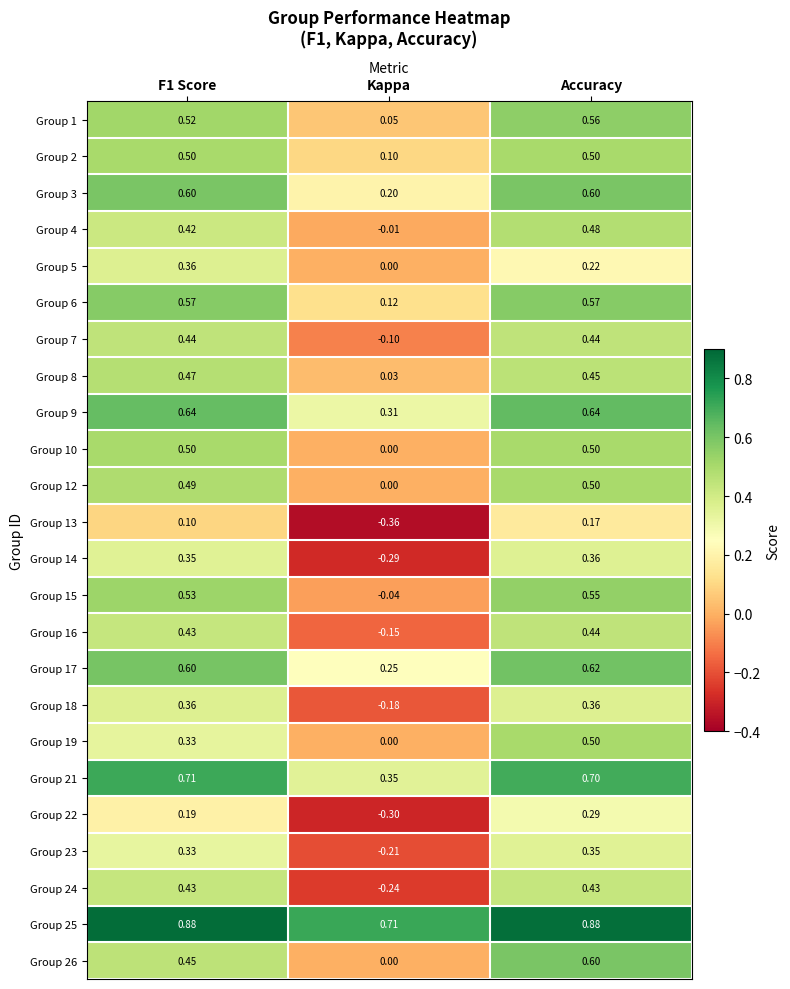

At which label does Group 22 reach its peak?

Accuracy